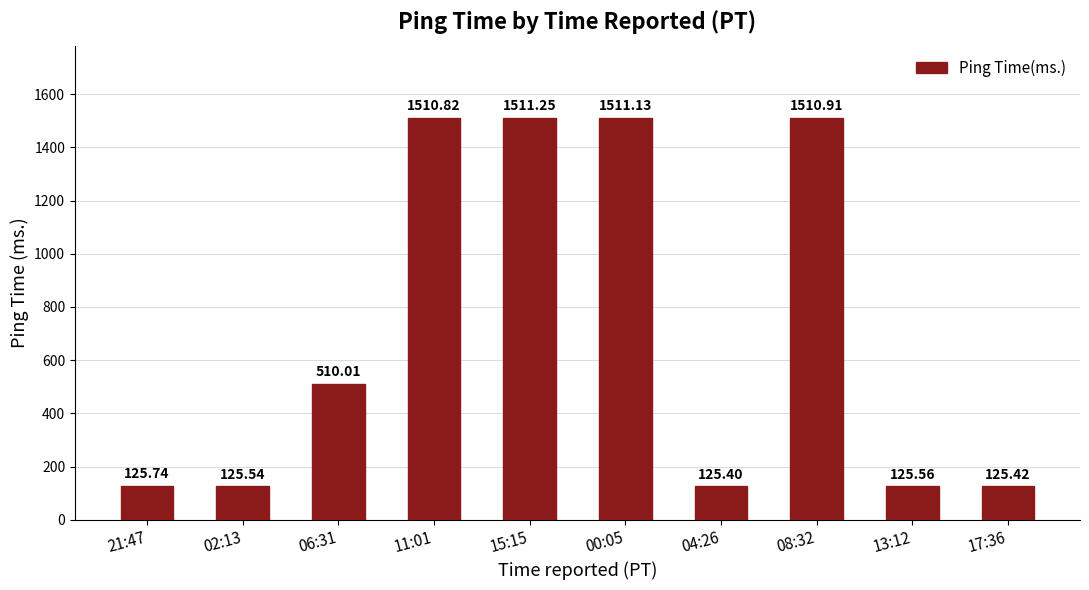

What is the label of the 6th bar from the right?

15:15